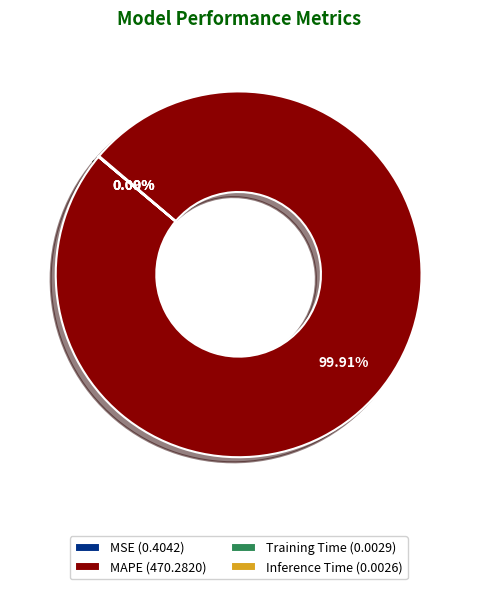

Does MAPE (470.2820) represent more than half of the total?

Yes